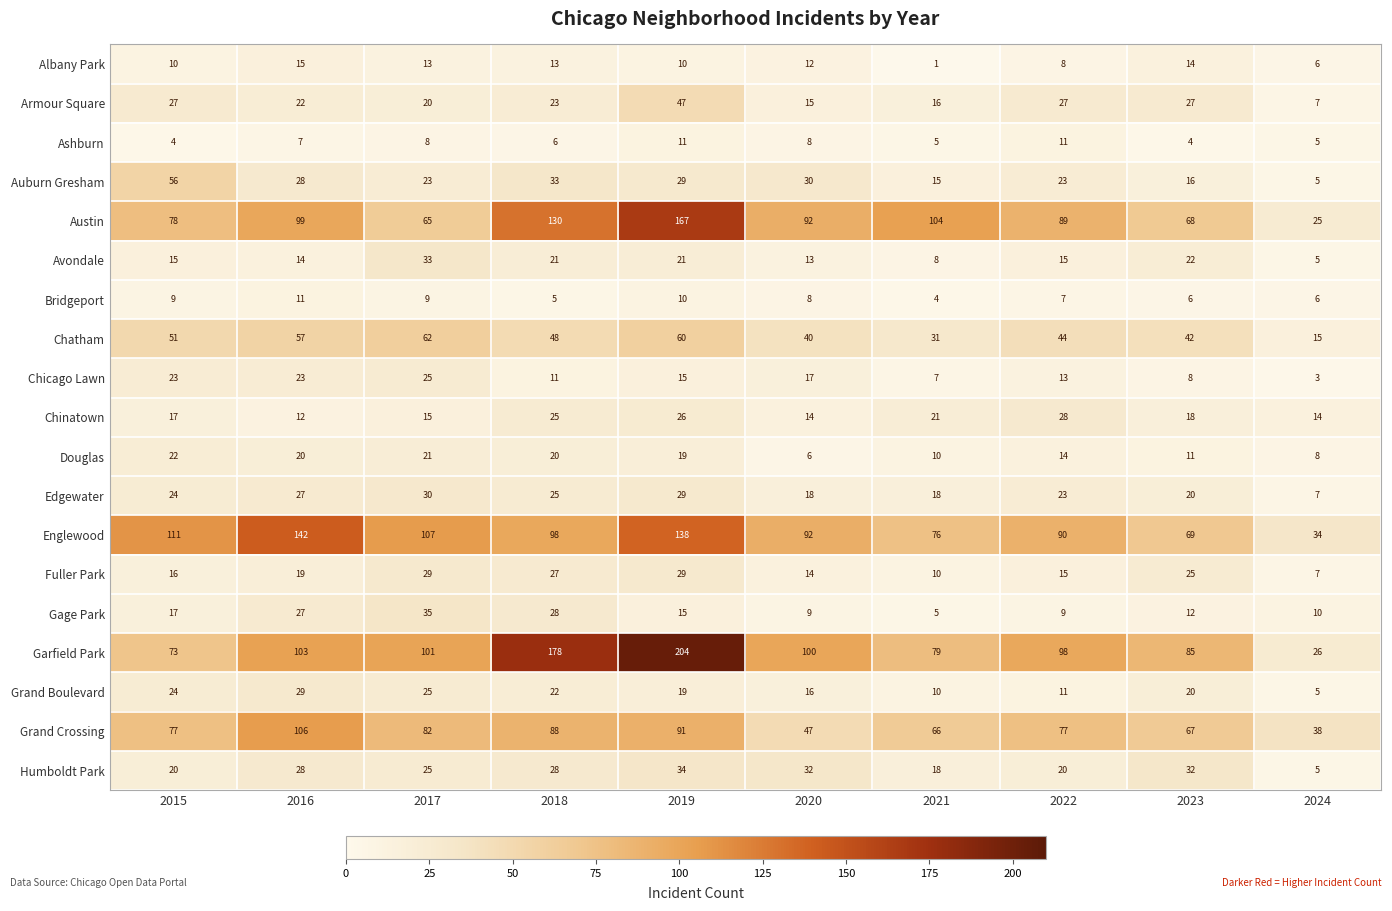

Where does the Gage Park series first go above 15?

2015